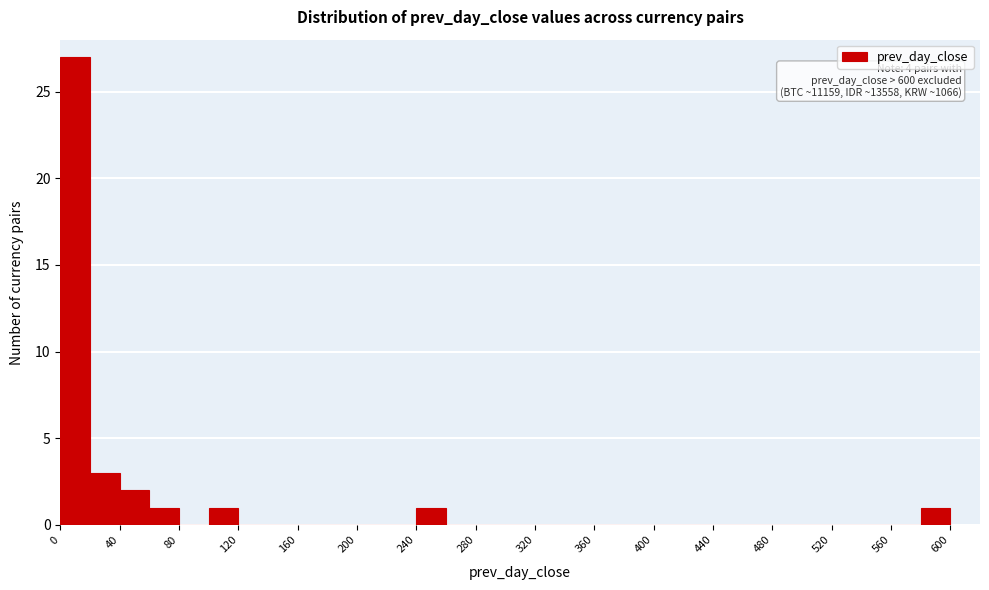

Over which range of the x-axis is the bar tallest?

0 to 20